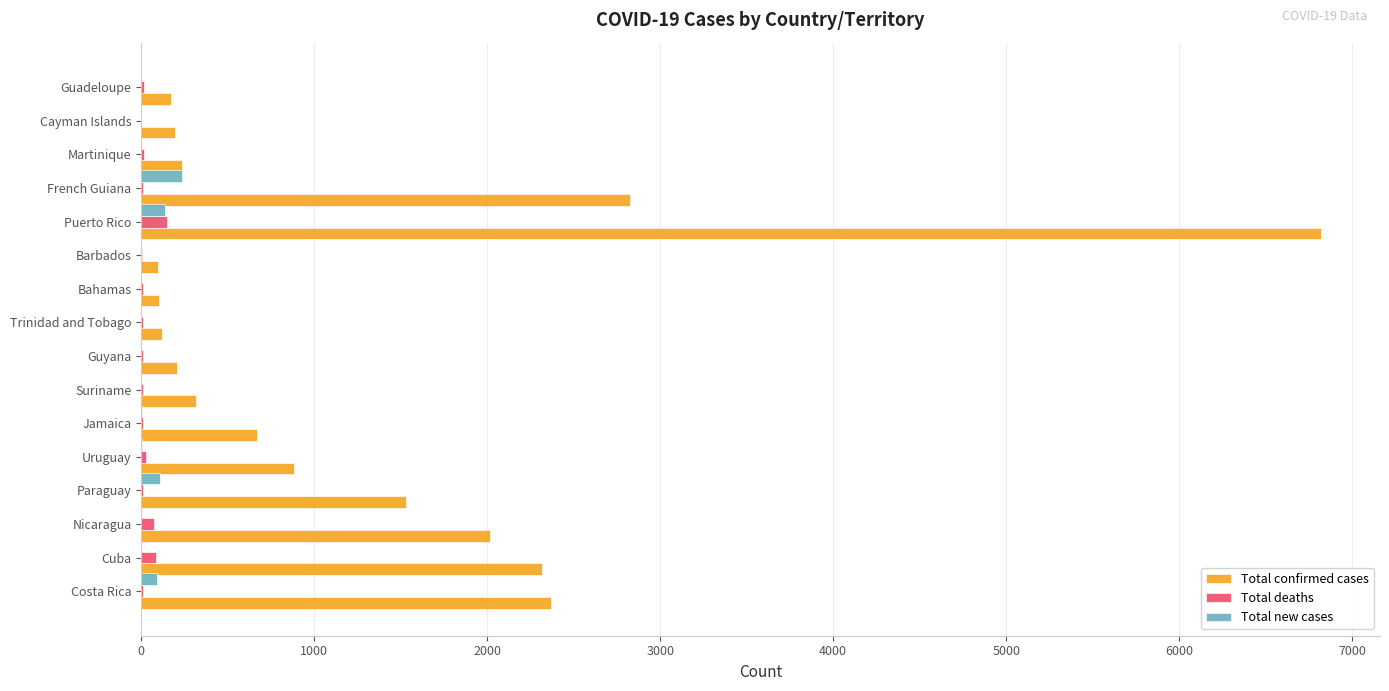

True or false: Total confirmed cases has a value of 885 at Uruguay.

True